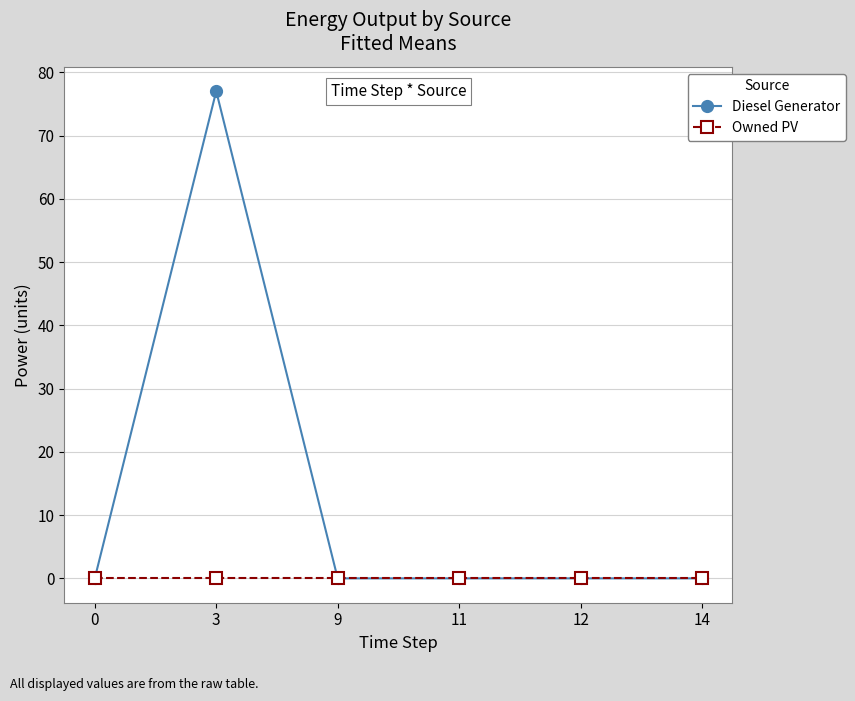

What are all the series names shown in the legend?

Diesel Generator, Owned PV